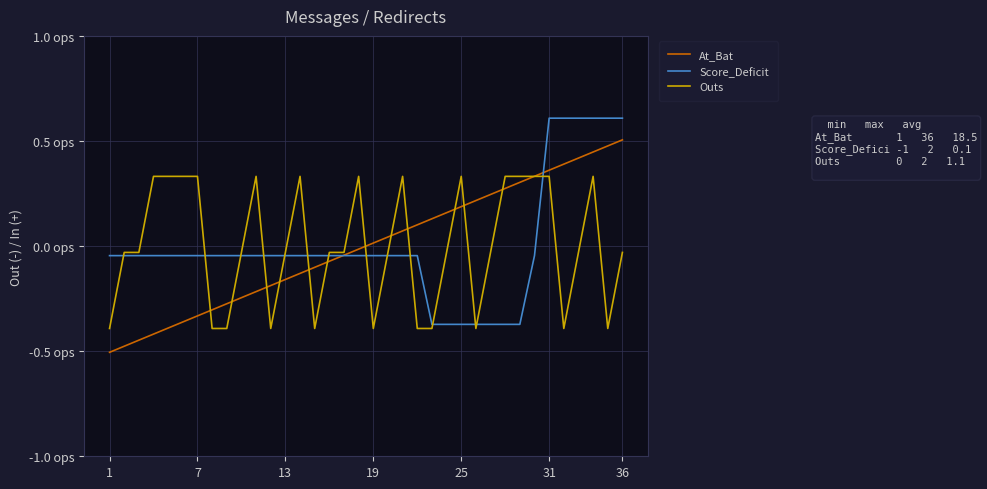

Does the chart display data point markers on the line(s)?

No